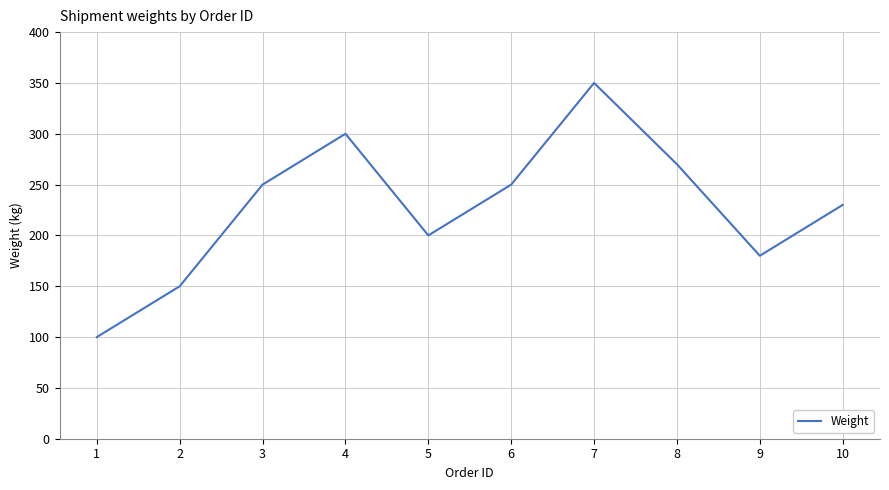

At which category does the chart reach its peak across all series?

7